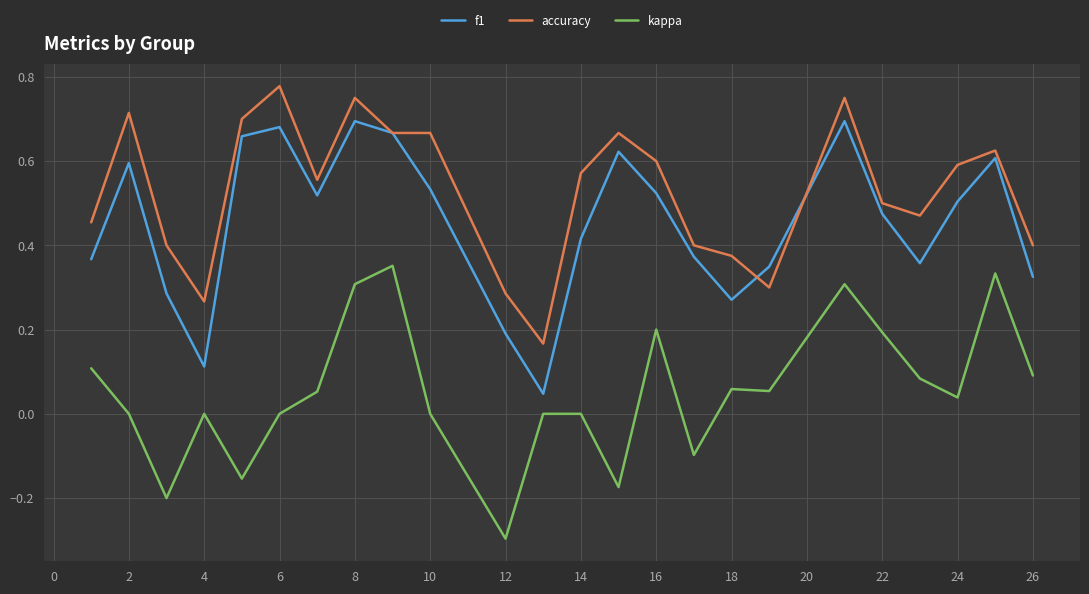

Which series has the largest total across all categories?

accuracy